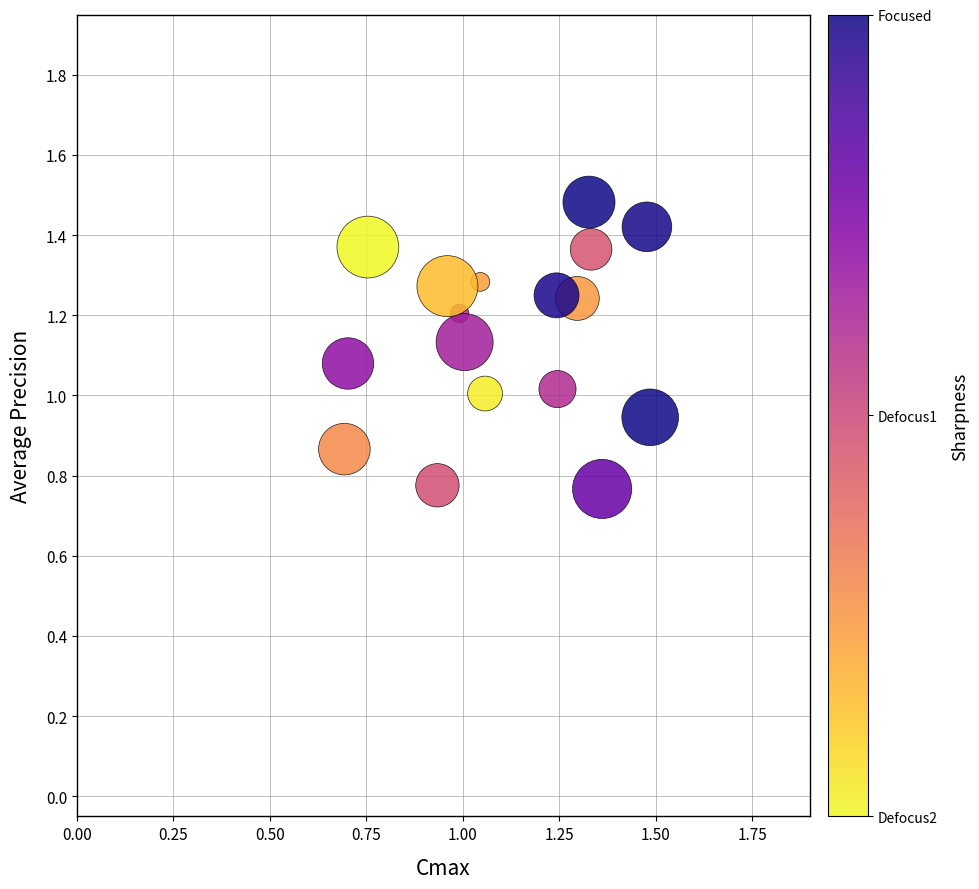

What is the range of Y values (max minus min)?

0.7